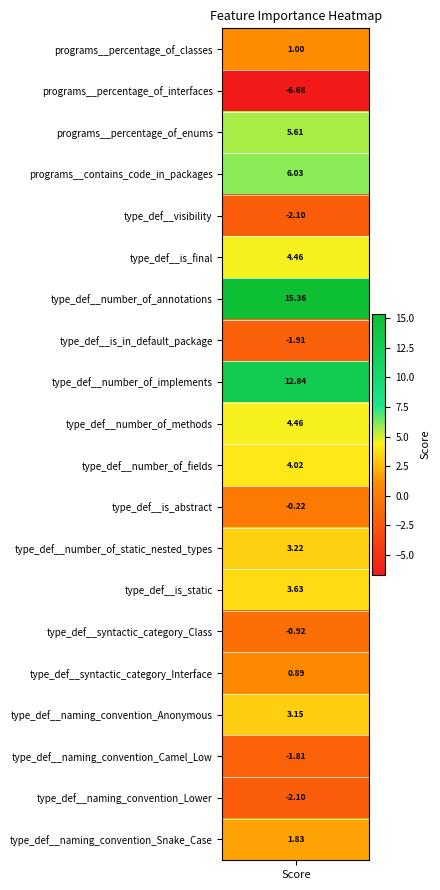

Reading left to right, transcribe all the data shown in this chart.

1.0	-6.7	5.6	6.0	-2.1	4.5	15.4	-1.9	12.8	4.5	4.0	-0.2	3.2	3.6	-0.9	0.9	3.2	-1.8	-2.1	1.8